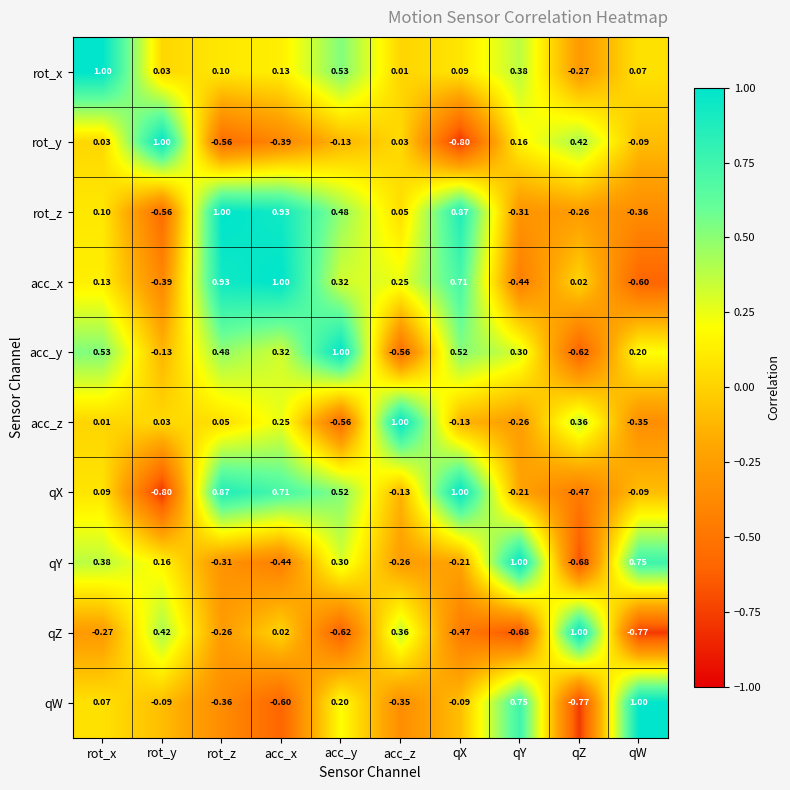

List the labels in order of acc_y value, largest first.

acc_y, rot_x, qX, rot_z, acc_x, qY, qW, rot_y, acc_z, qZ